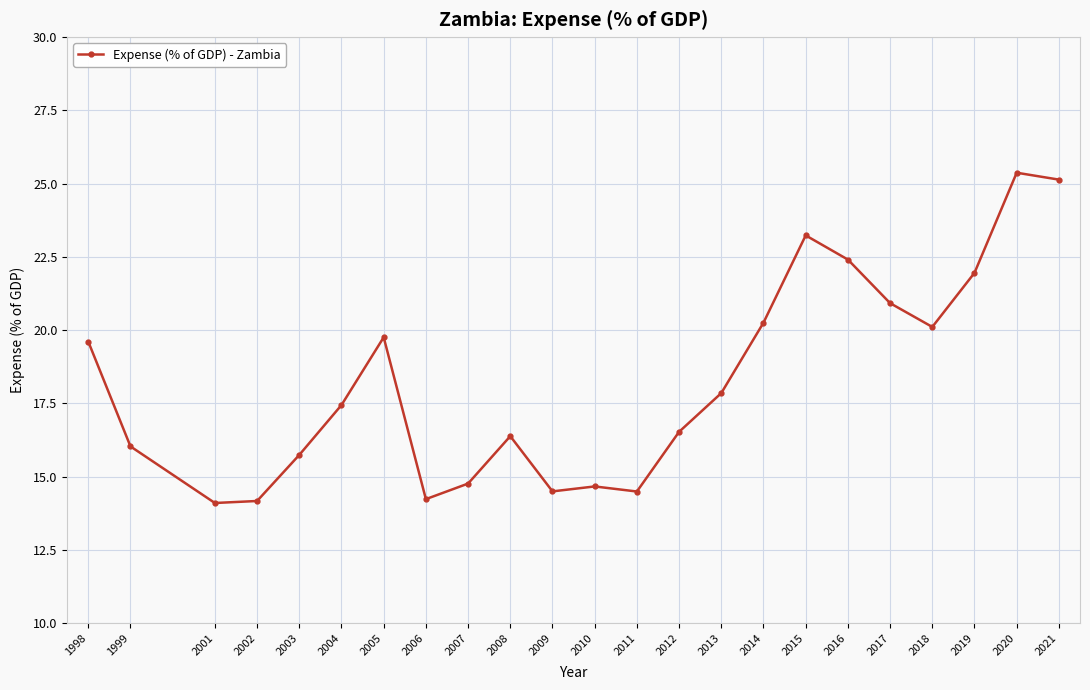

At which label does the data first exceed 17?

1998